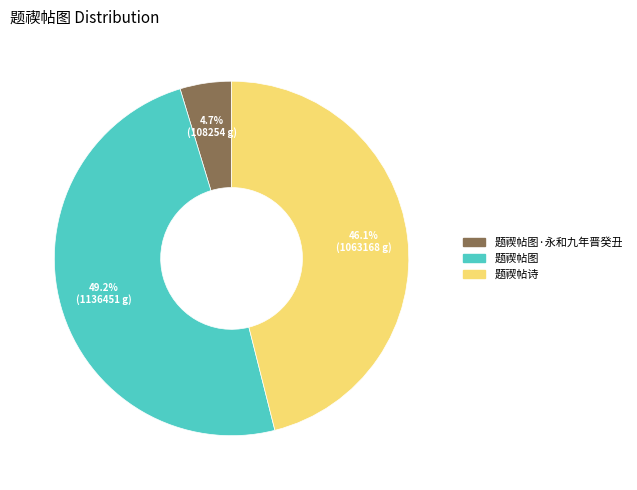

To the nearest percent, what is the difference between the 题禊帖图 and 题禊帖诗 slice percentages?

3%